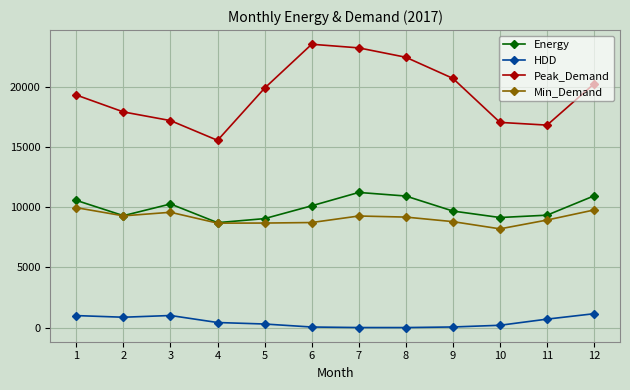

True or false: Peak_Demand and Energy intersect in this chart.

False